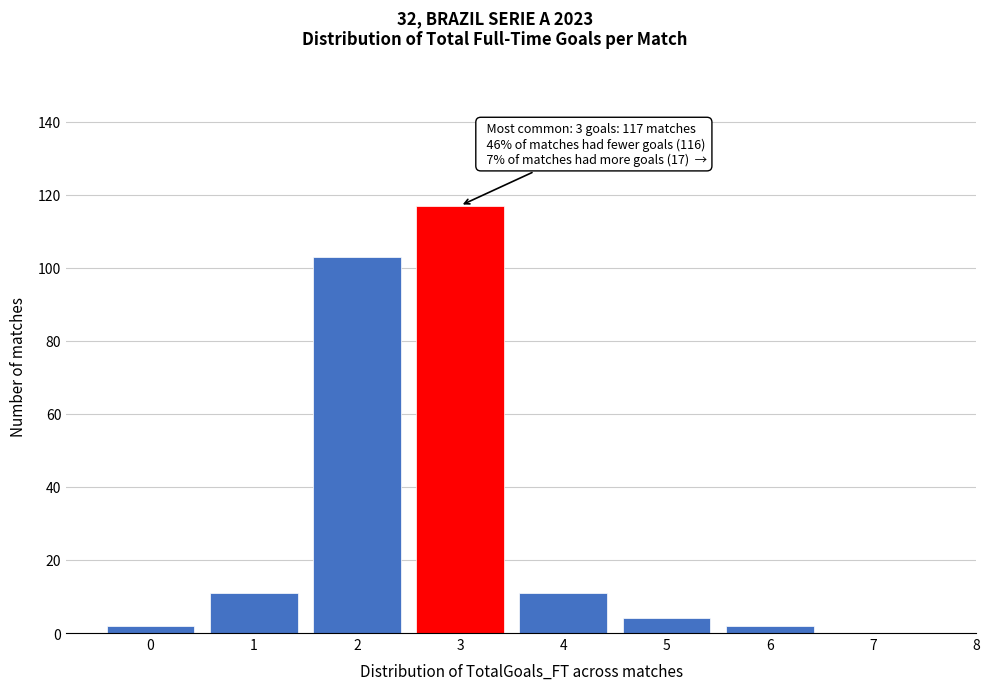

Which range on the x-axis has the tallest bar?

2.5 to 3.5